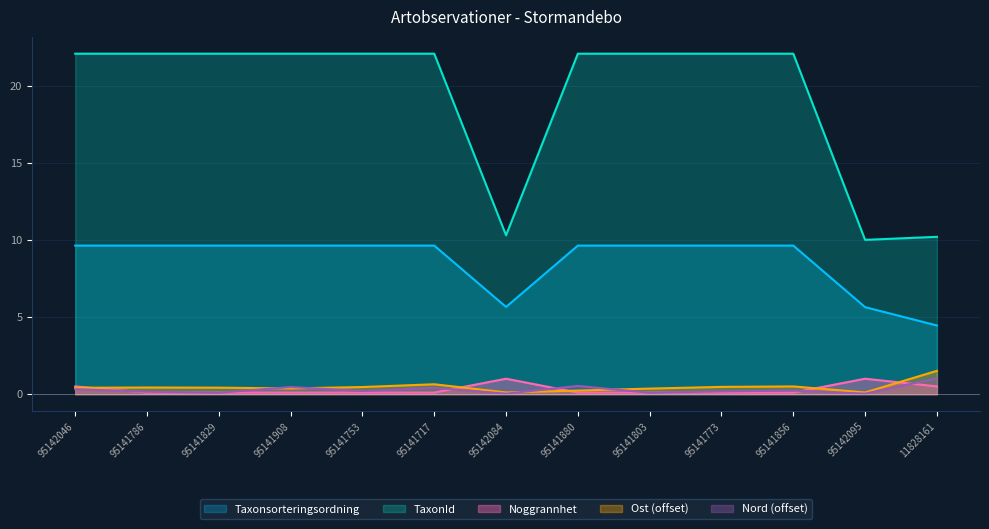

Which category has the lowest value across all series?

95142084